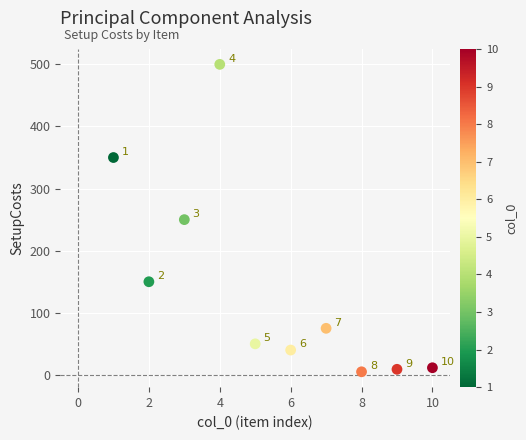

What Y value in the scatter plot is closest to 252?

250.0